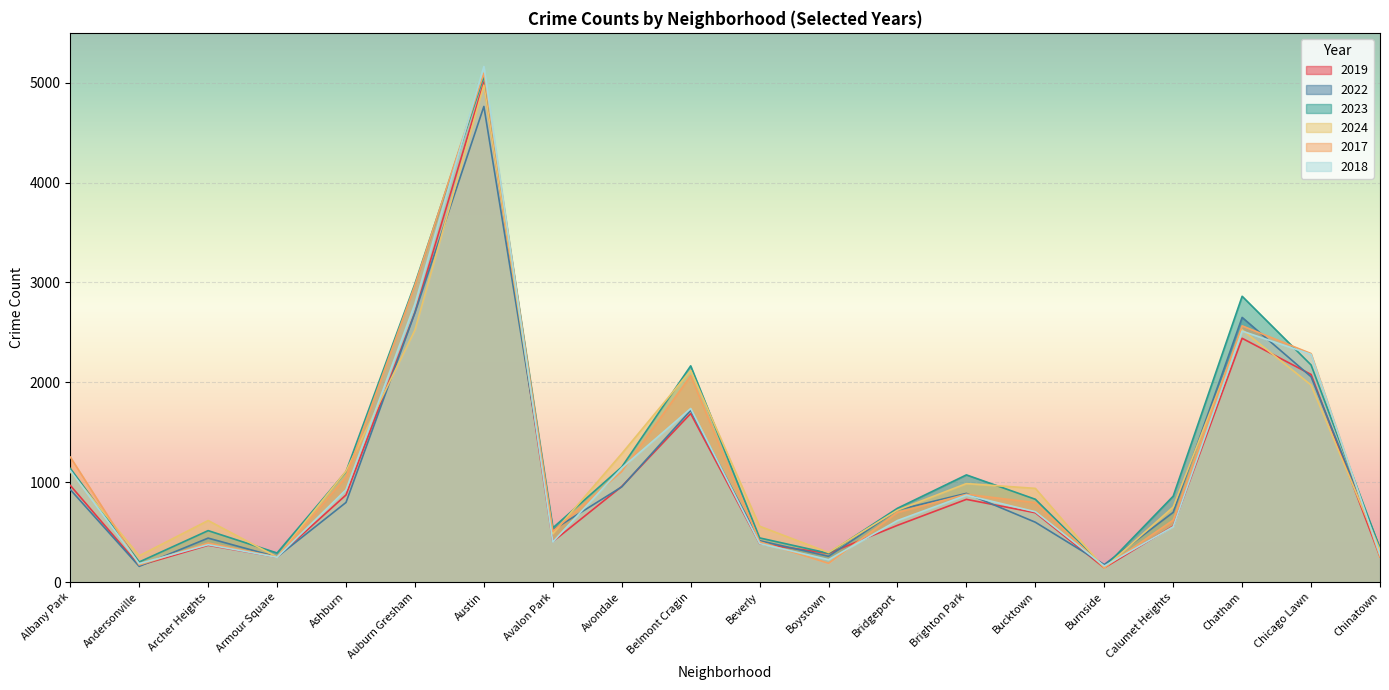

True or false: 2018 has more than 2 interior local peaks.

True